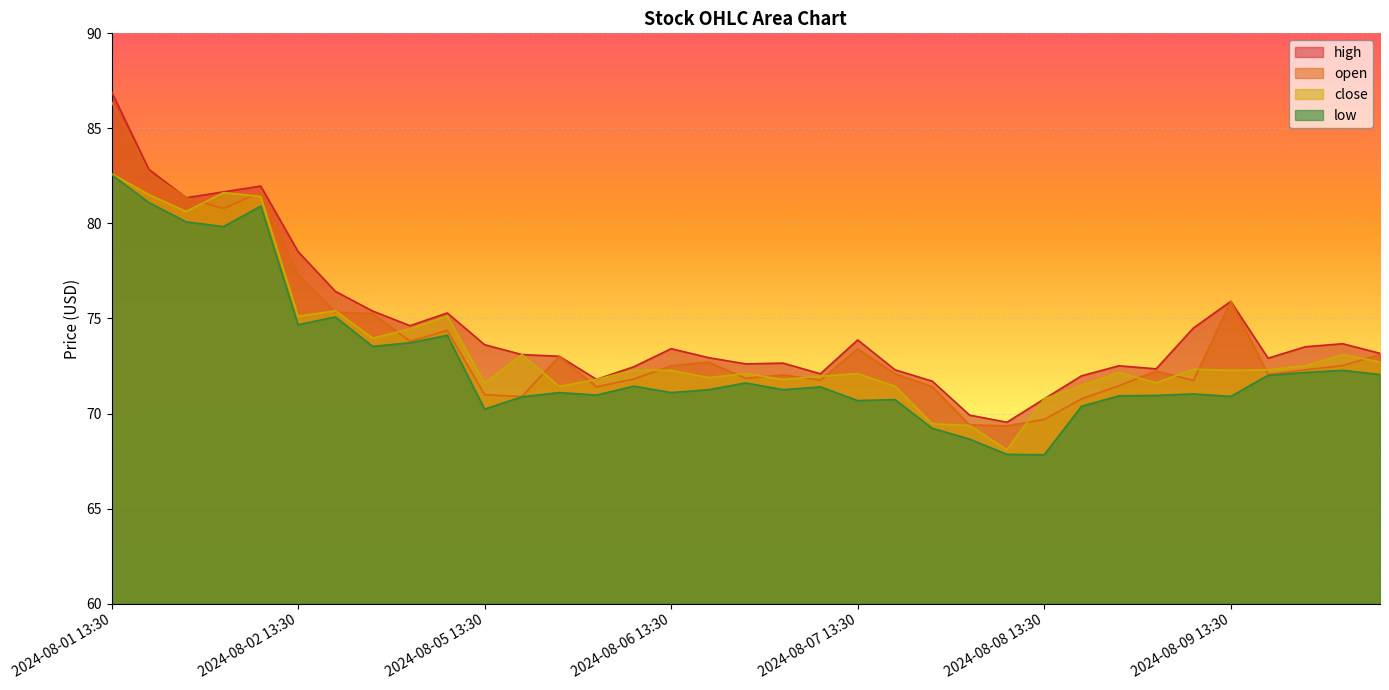

How many lines are shown in the chart?

4